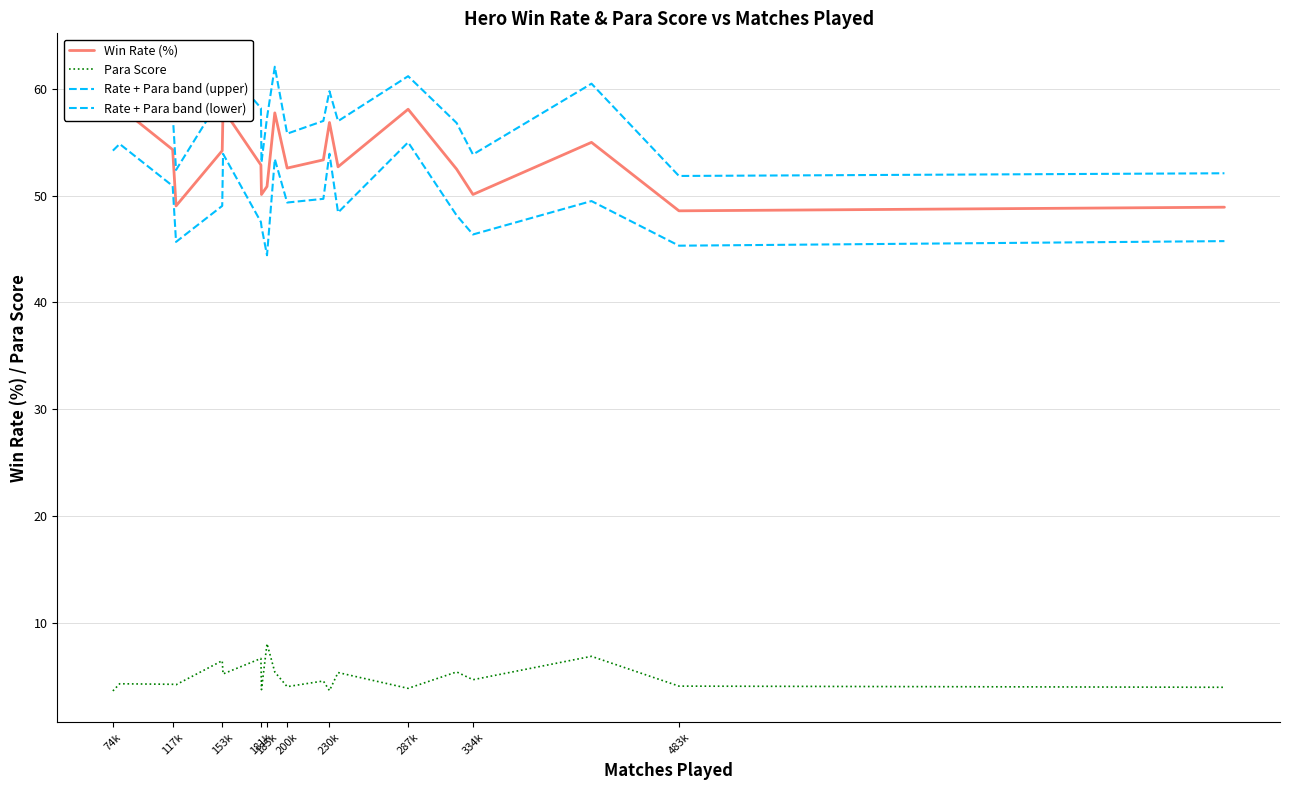

How many lines are shown in the chart?

4